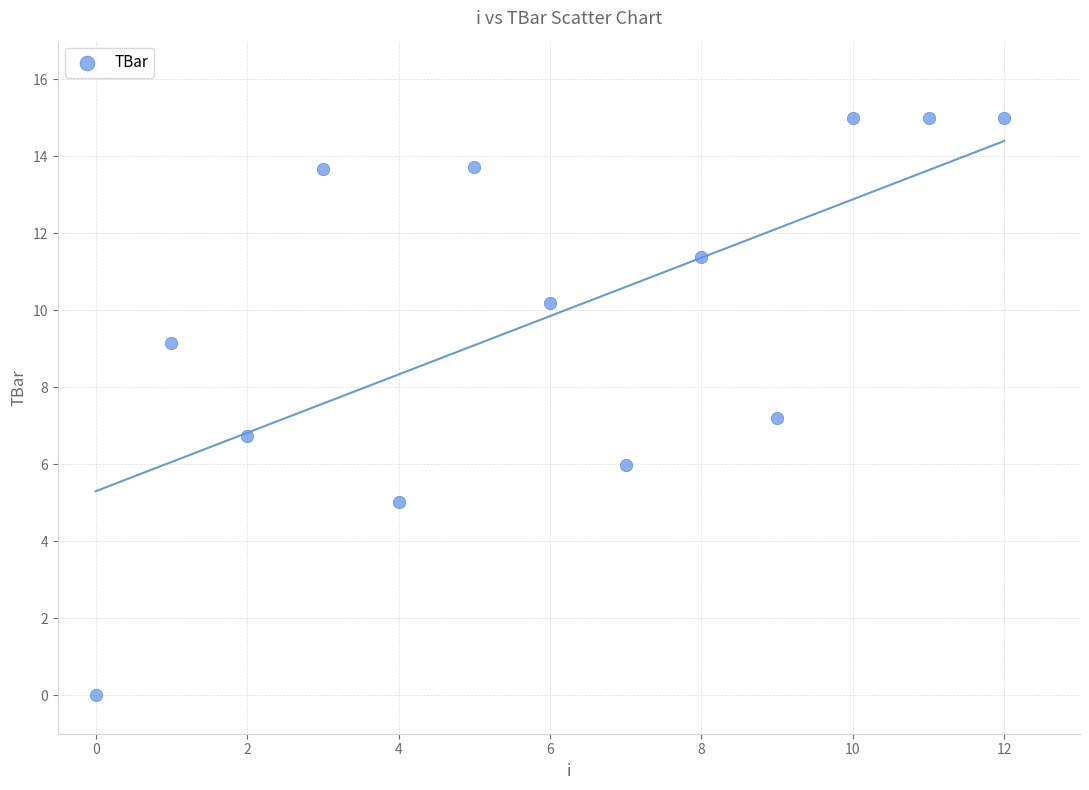

What is the range of Y values (max minus min)?

15.0